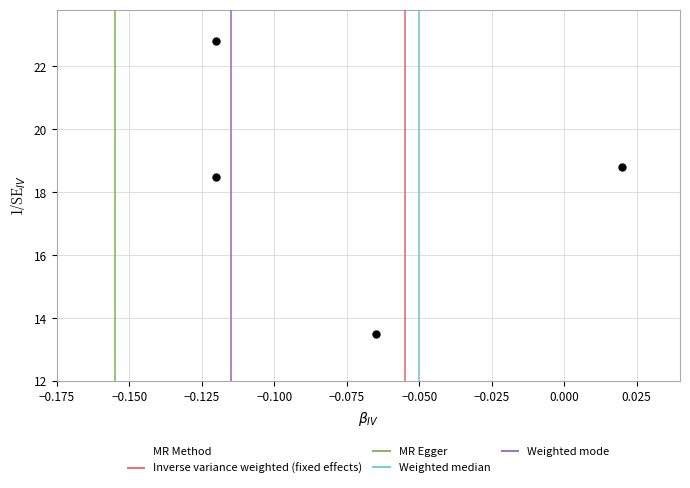

What Y value in the scatter plot is closest to 18?

18.5